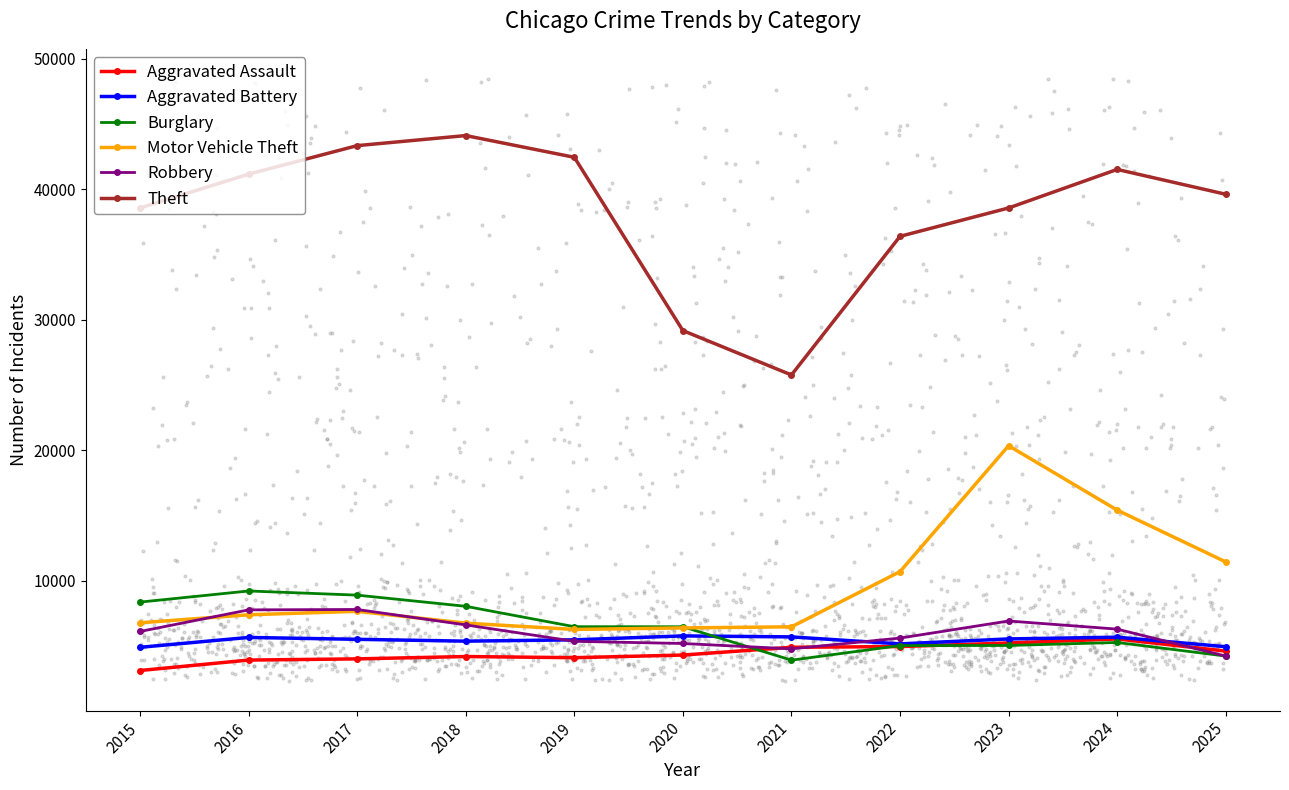

Is the value of Motor Vehicle Theft at 2015 greater than the value of Robbery at 2023?

No